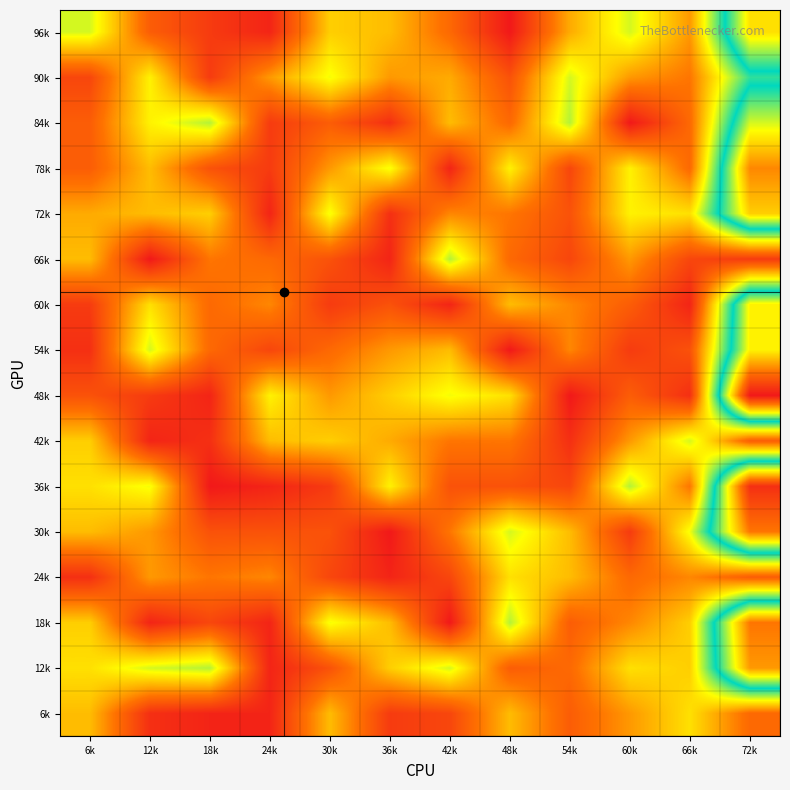

Reading left to right, what are all the values shown in this chart?

6k: 6k=12	12k=2	18k=1	24k=1	30k=12	36k=3	42k=4	48k=12	54k=6	60k=10	66k=14	72k=7
12k: 6k=14	12k=17	18k=18	24k=1	30k=5	36k=13	42k=17	48k=6	54k=7	60k=14	66k=13	72k=37
18k: 6k=13	12k=1	18k=4	24k=1	30k=16	36k=12	42k=0	48k=18	54k=6	60k=9	66k=13	72k=39
24k: 6k=2	12k=10	18k=8	24k=9	30k=4	36k=1	42k=4	48k=14	54k=12	60k=7	66k=9	72k=6
30k: 6k=12	12k=10	18k=5	24k=5	30k=5	36k=0	42k=8	48k=17	54k=12	60k=3	66k=16	72k=39
36k: 6k=14	12k=16	18k=0	24k=1	30k=3	36k=15	42k=5	48k=5	54k=4	60k=18	66k=8	72k=45
42k: 6k=13	12k=1	18k=2	24k=12	30k=13	36k=11	42k=8	48k=8	54k=2	60k=10	66k=17	72k=6
48k: 6k=5	12k=3	18k=1	24k=15	30k=10	36k=13	42k=16	48k=14	54k=0	60k=6	66k=2	72k=47
54k: 6k=2	12k=17	18k=7	24k=4	30k=7	36k=10	42k=12	48k=0	54k=9	60k=3	66k=5	72k=32
60k: 6k=3	12k=14	18k=7	24k=9	30k=3	36k=5	42k=1	48k=12	54k=9	60k=6	66k=1	72k=32
66k: 6k=12	12k=0	18k=8	24k=7	30k=5	36k=1	42k=18	48k=7	54k=4	60k=10	66k=4	72k=3
72k: 6k=11	12k=12	18k=13	24k=1	30k=16	36k=2	42k=9	48k=8	54k=5	60k=15	66k=14	72k=34
78k: 6k=6	12k=12	18k=5	24k=3	30k=10	36k=16	42k=1	48k=15	54k=4	60k=15	66k=7	72k=38
84k: 6k=6	12k=15	18k=18	24k=3	30k=6	36k=2	42k=12	48k=7	54k=18	60k=0	66k=7	72k=30
90k: 6k=4	12k=15	18k=3	24k=10	30k=16	36k=10	42k=11	48k=5	54k=17	60k=10	66k=8	72k=22
96k: 6k=17	12k=6	18k=3	24k=1	30k=13	36k=12	42k=7	48k=0	54k=11	60k=17	66k=10	72k=33